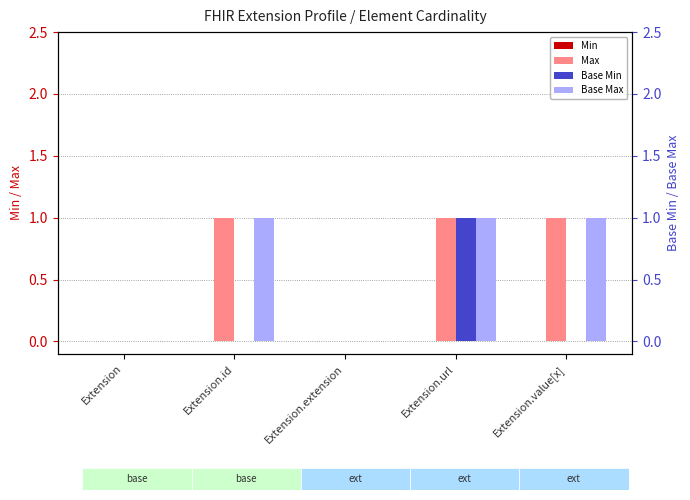

Reading left to right, list all the values displayed in this chart.

Min: 0	0	0	0	0
Max: 0	1	0	1	1
Base Min: 0	0	0	1	0
Base Max: 0	1	0	1	1